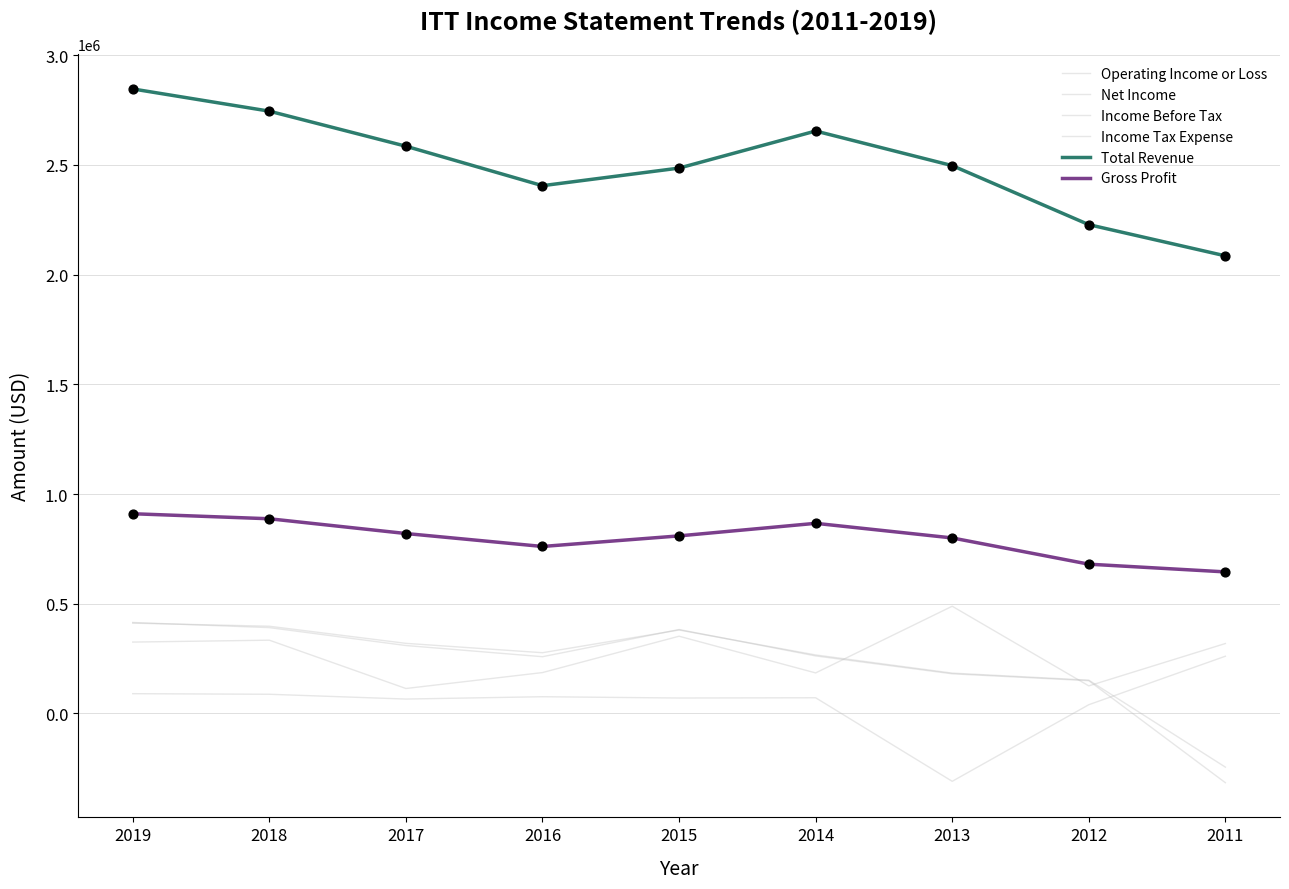

Is the value of Gross Profit at 2014 greater than the value of Income Tax Expense at 2017?

Yes